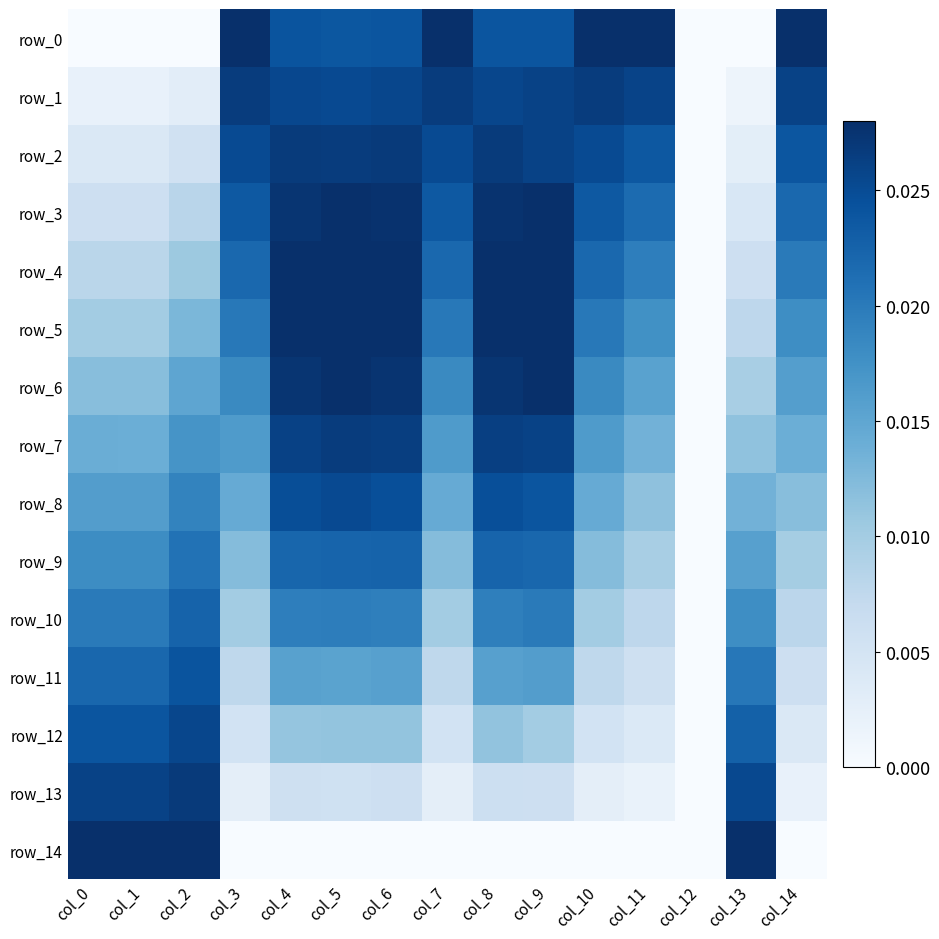

True or false: row_12 has a value of 0.0 at col_8.

False